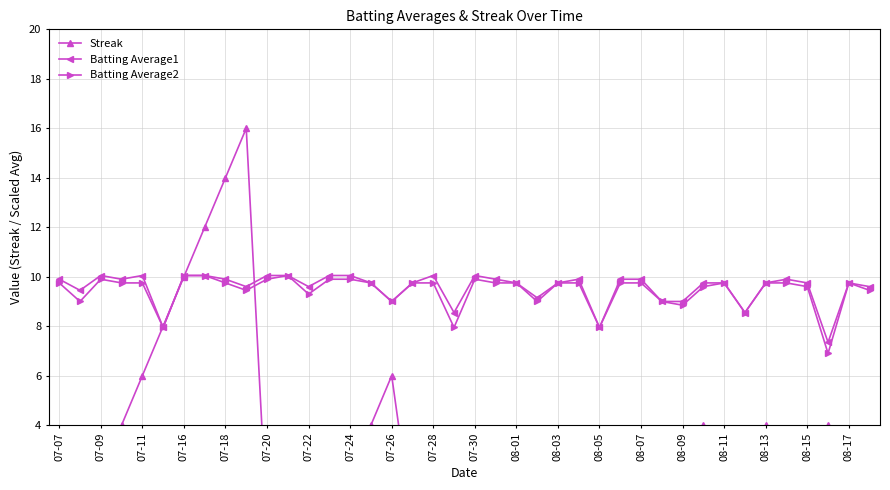

Which series has the largest total across all categories?

Batting Average1